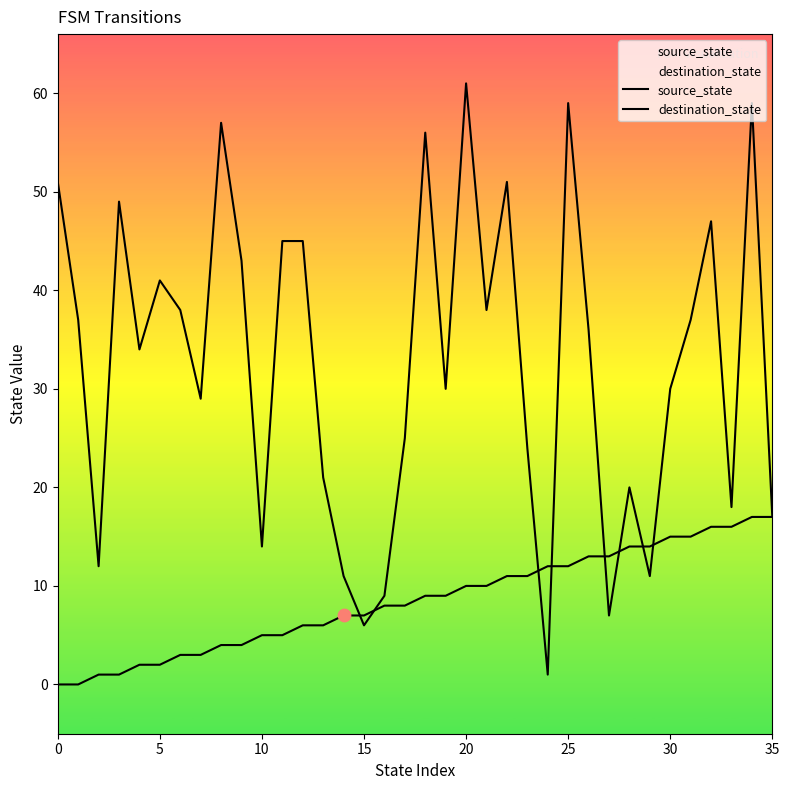

Which series has the widest spread of Y values?

destination_state